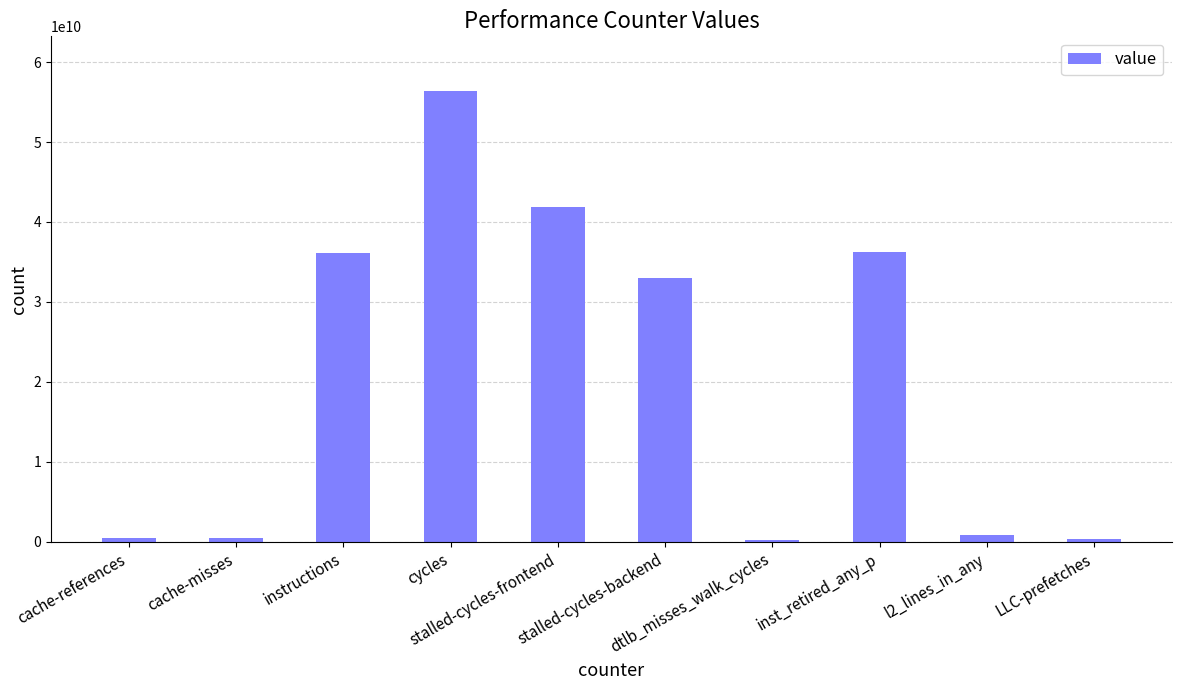

What is the average value?

20597212016